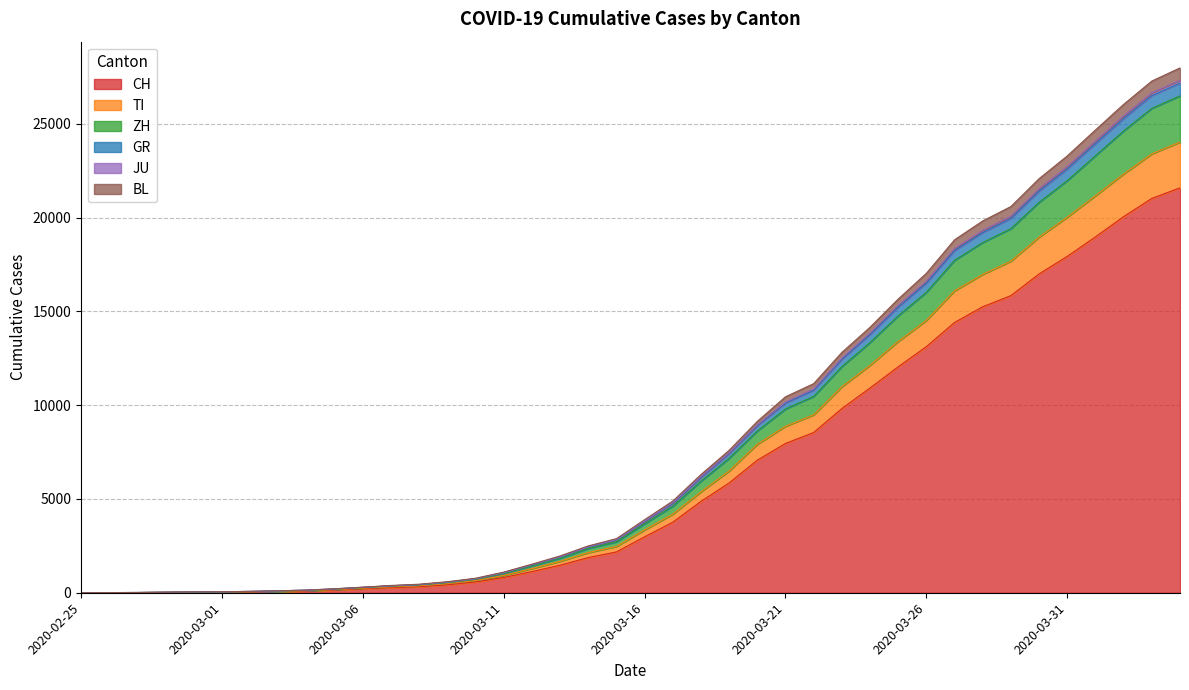

What is the value of the ZH point at the 31st from the left?

16021